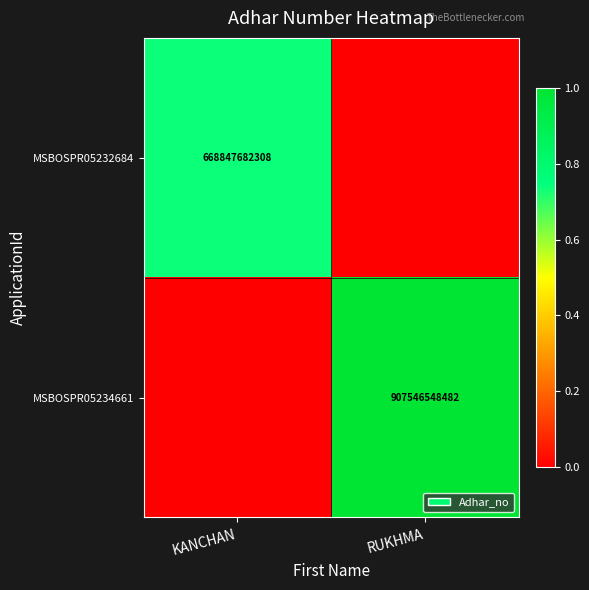

True or false: MSBOSPR05234661 has a value of 907546548482 at RUKHMA.

True